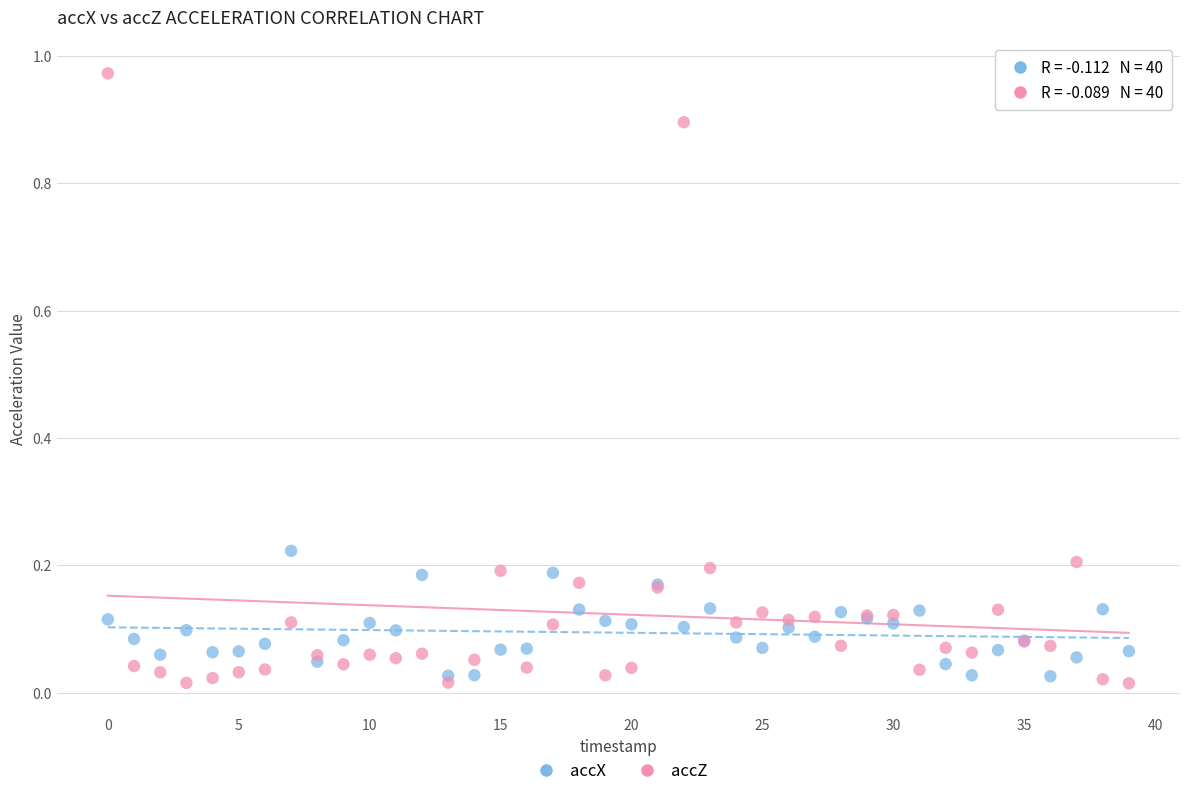

Which series reaches the maximum Y coordinate?

accZ